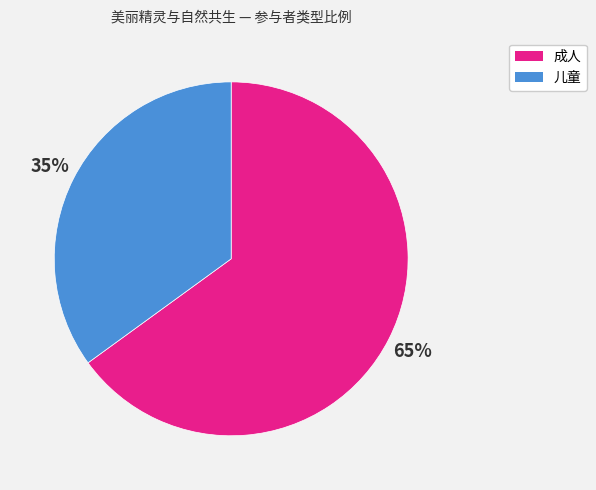

Do 儿童 and 成人 together represent more than half of the pie?

Yes